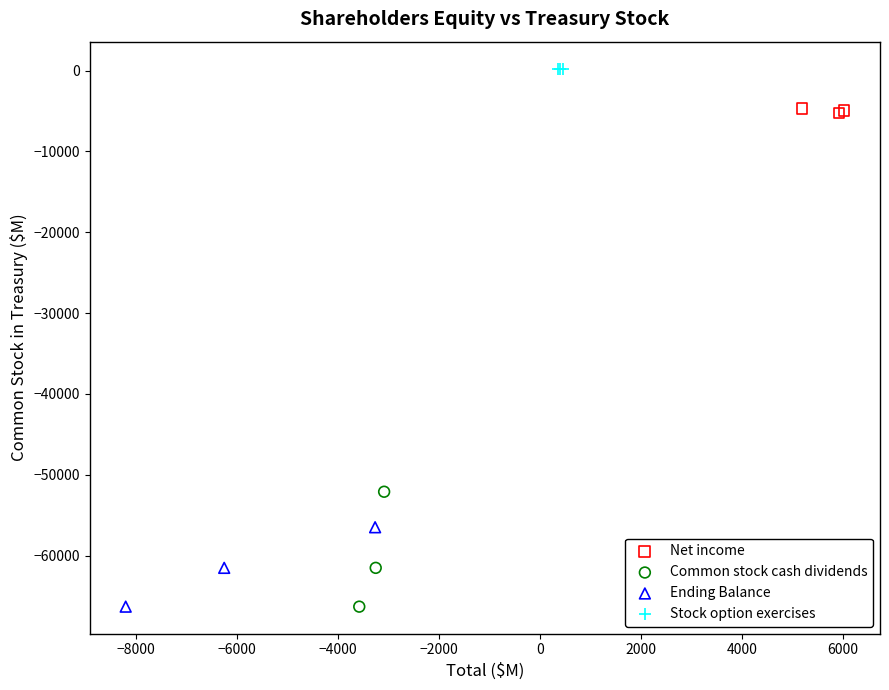

Which series contains the highest Y value?

Stock option exercises